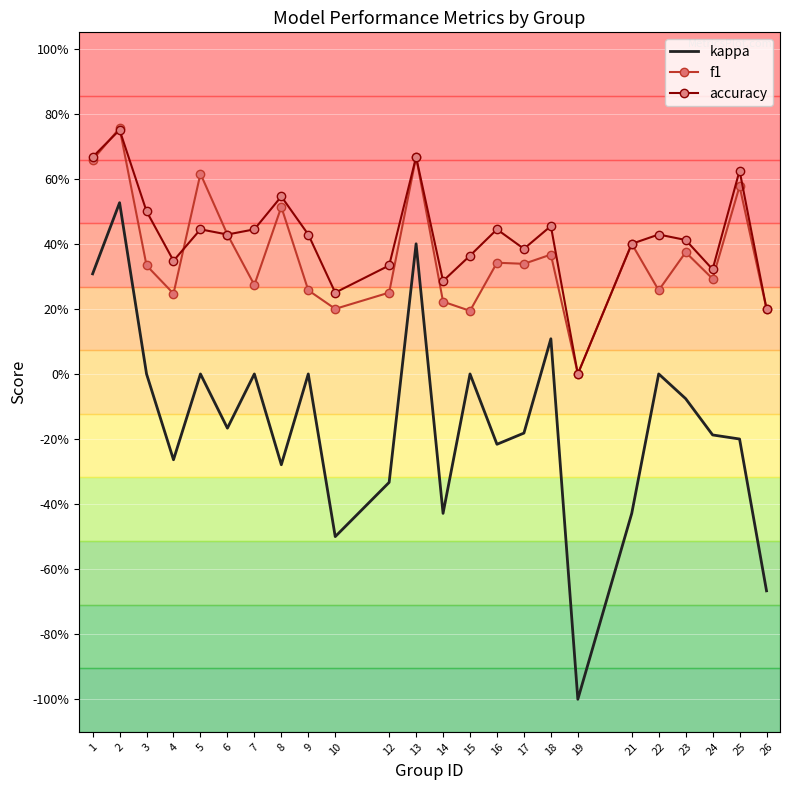

Count the f1 values in the range 0 to 1.

24